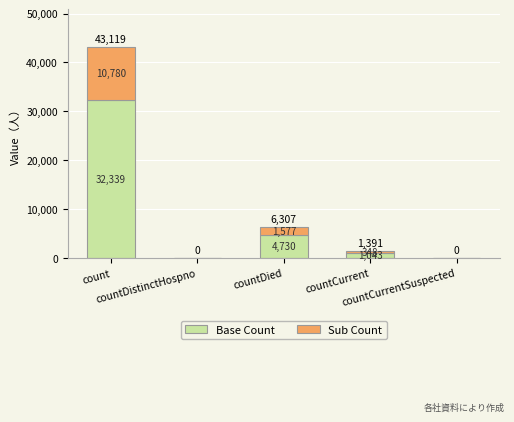

What is the highest value of the Base Count series?

32339